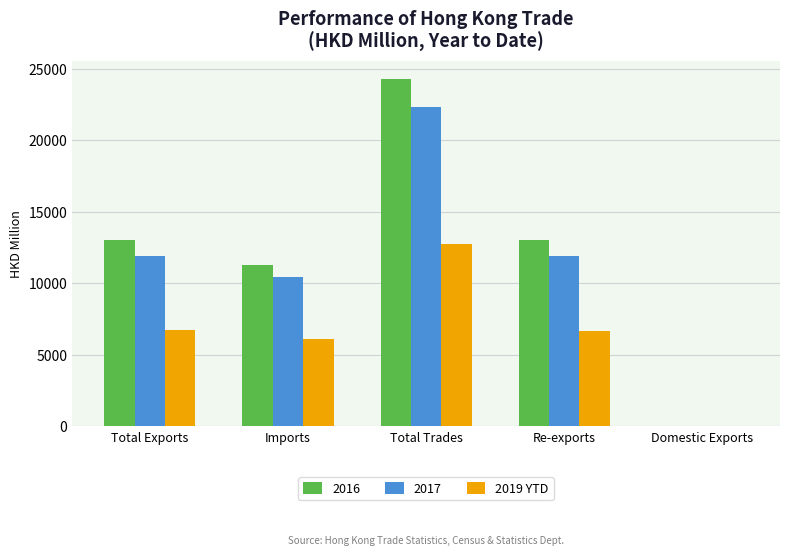

Is it true that 2017 equals 6749.3 at Re-exports?

False